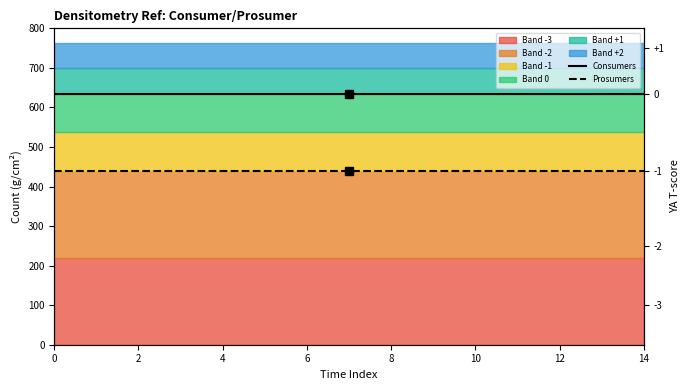

True or false: Prosumers and Consumers cross at least once.

False